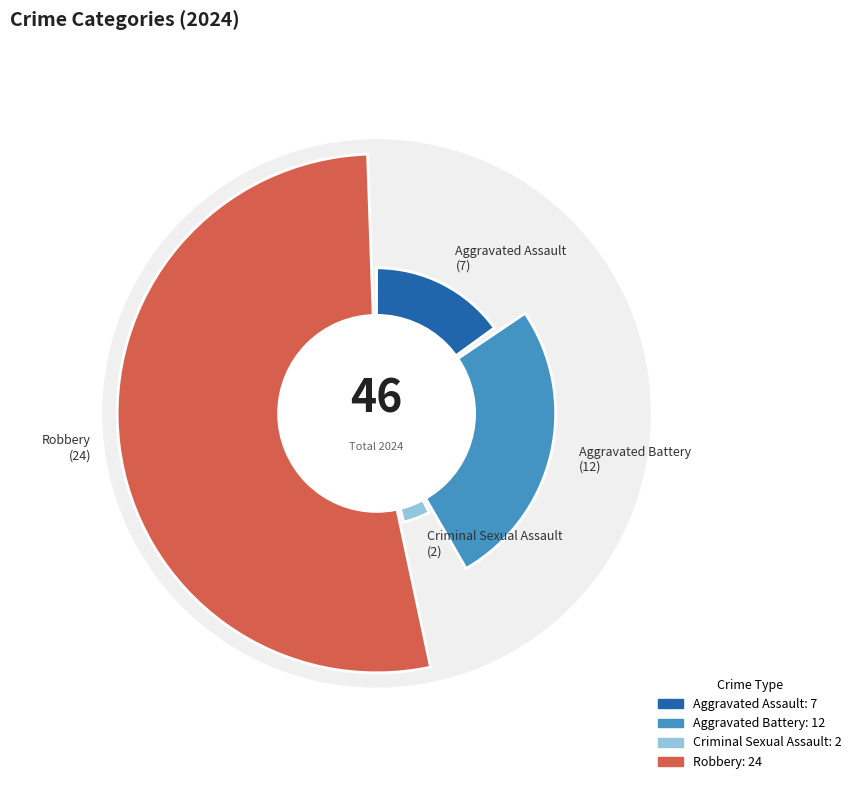

Is there any slice that represents more than half of the pie?

Yes